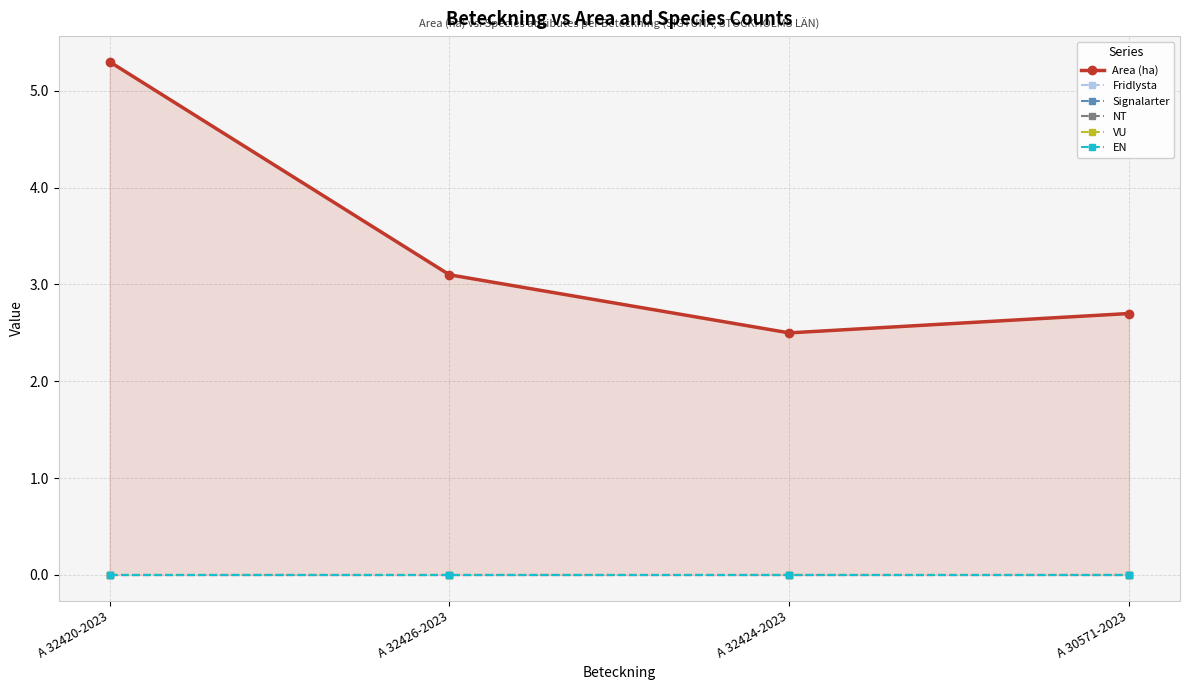

At which category is the sum across all series the highest?

A 32420-2023